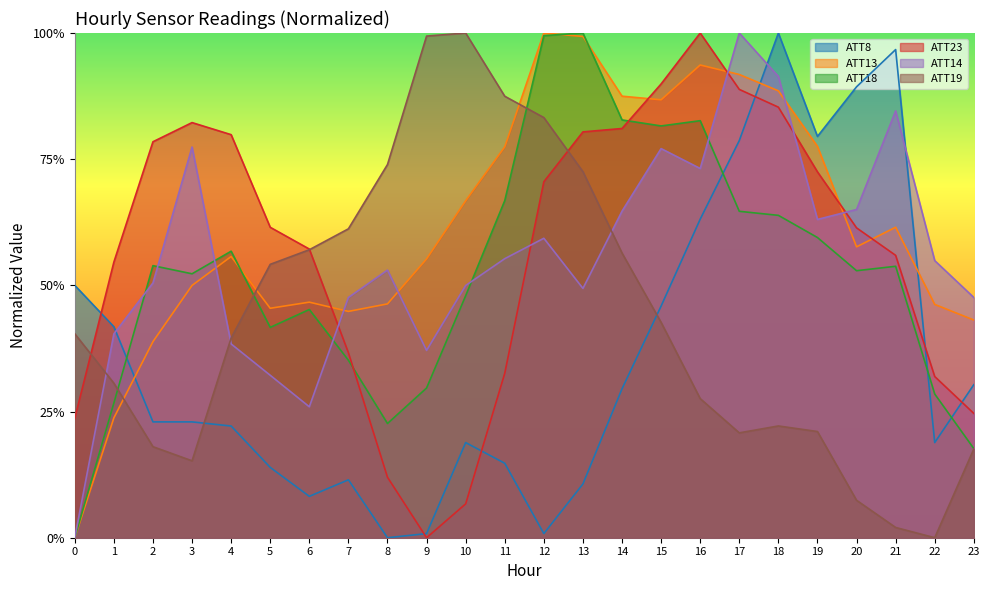

True or false: ATT14 has a value of 0.5 at 22.

True